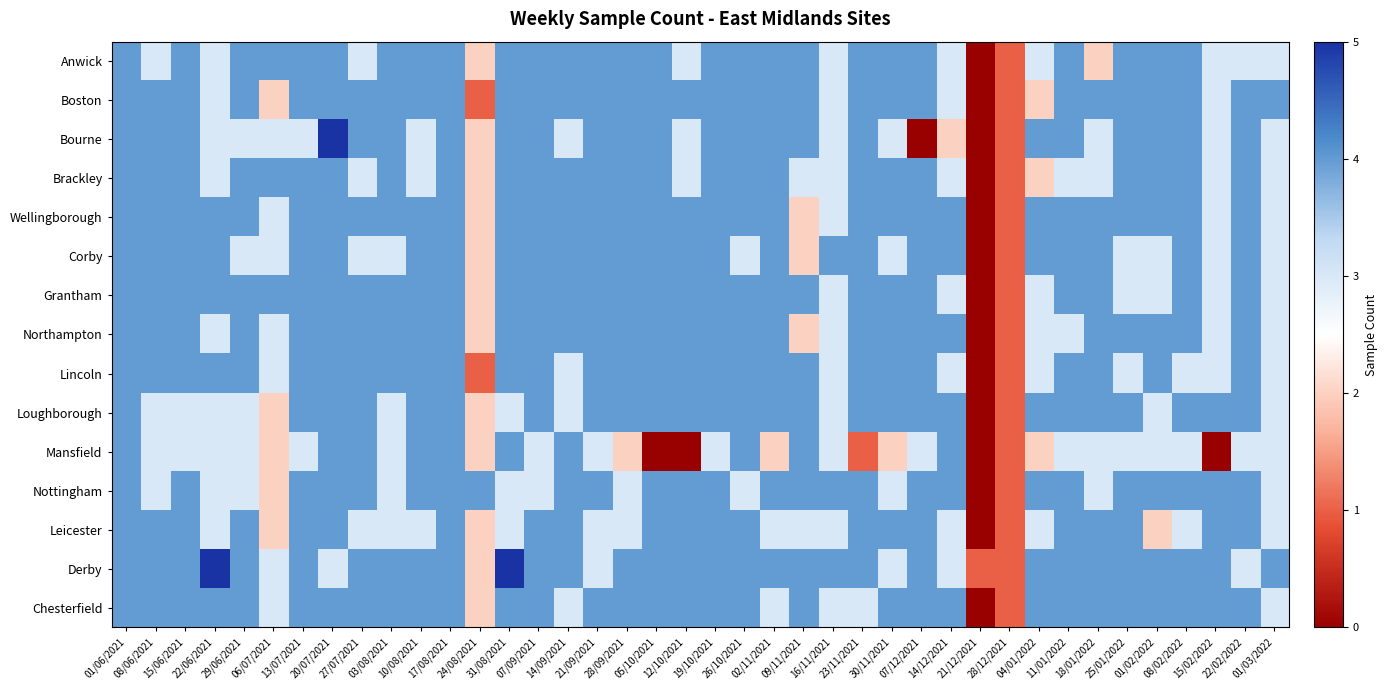

At how many categories does at least one series exceed 1?

38